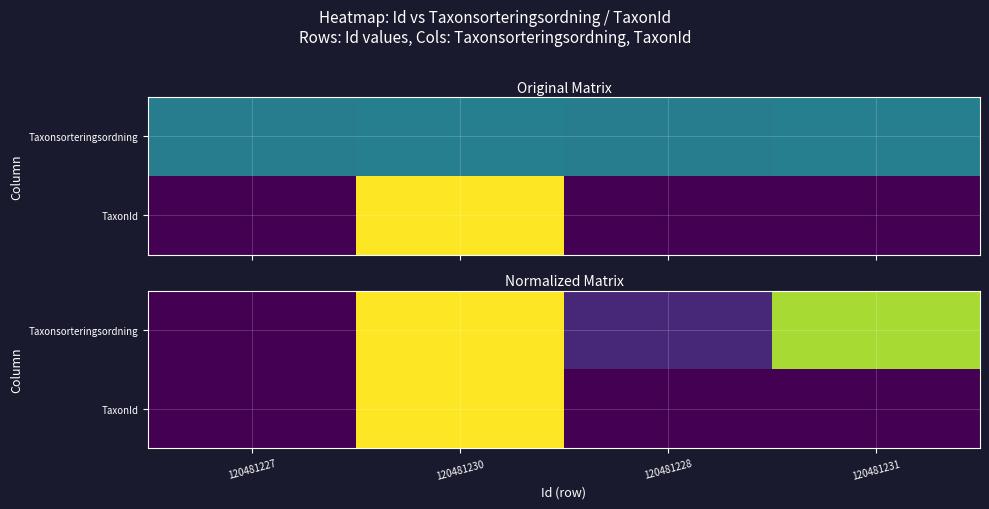

What is the maximum value shown in the chart?

1.0